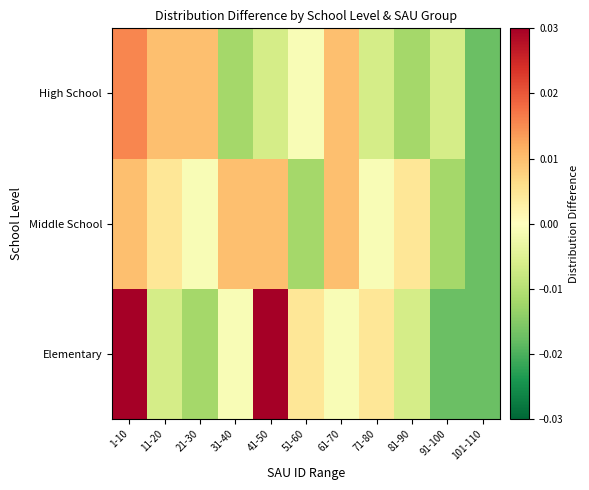

Which label corresponds to the largest value in the chart?

1-10